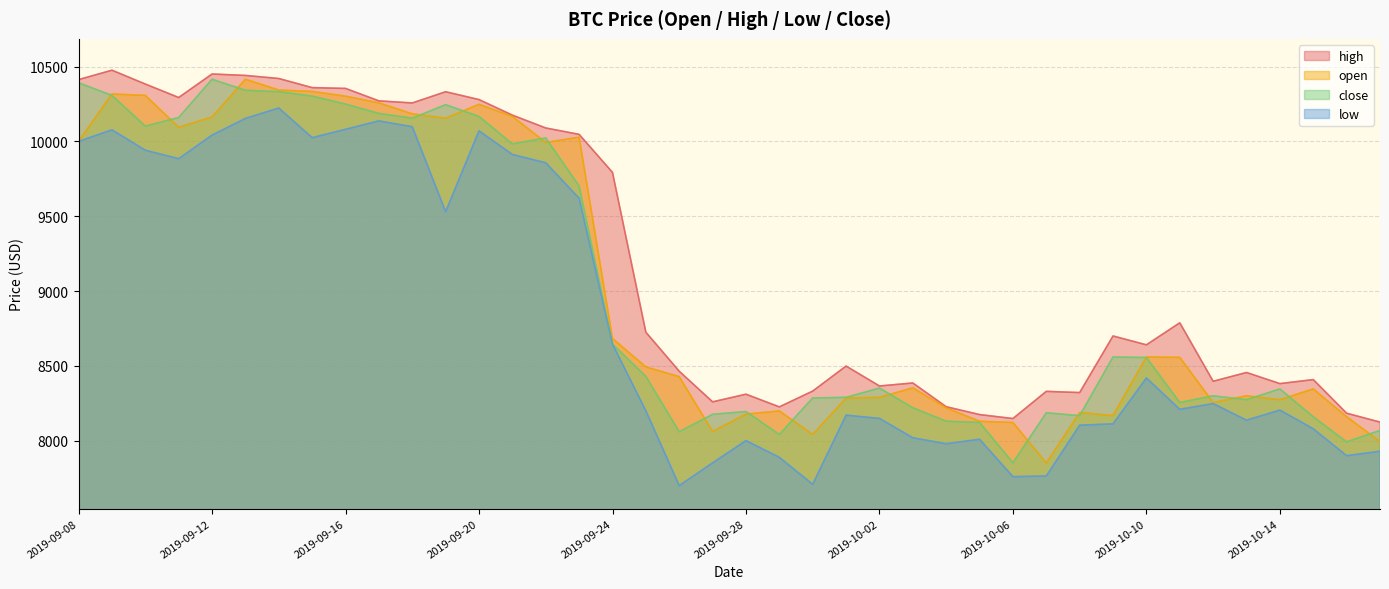

Is it true that high equals 17012.1 at 2019-09-16?

False